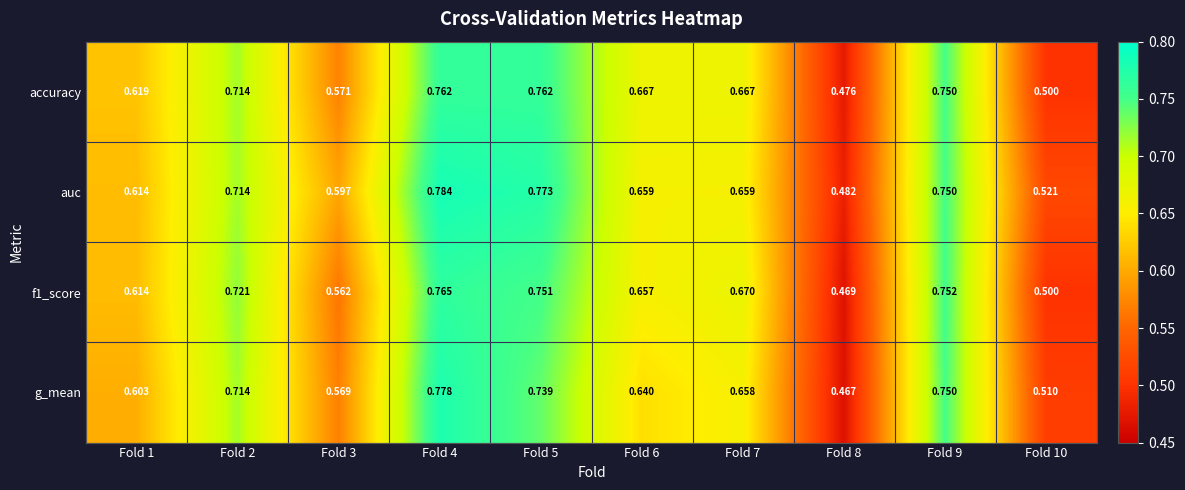

At how many categories does at least one series exceed 0?

10